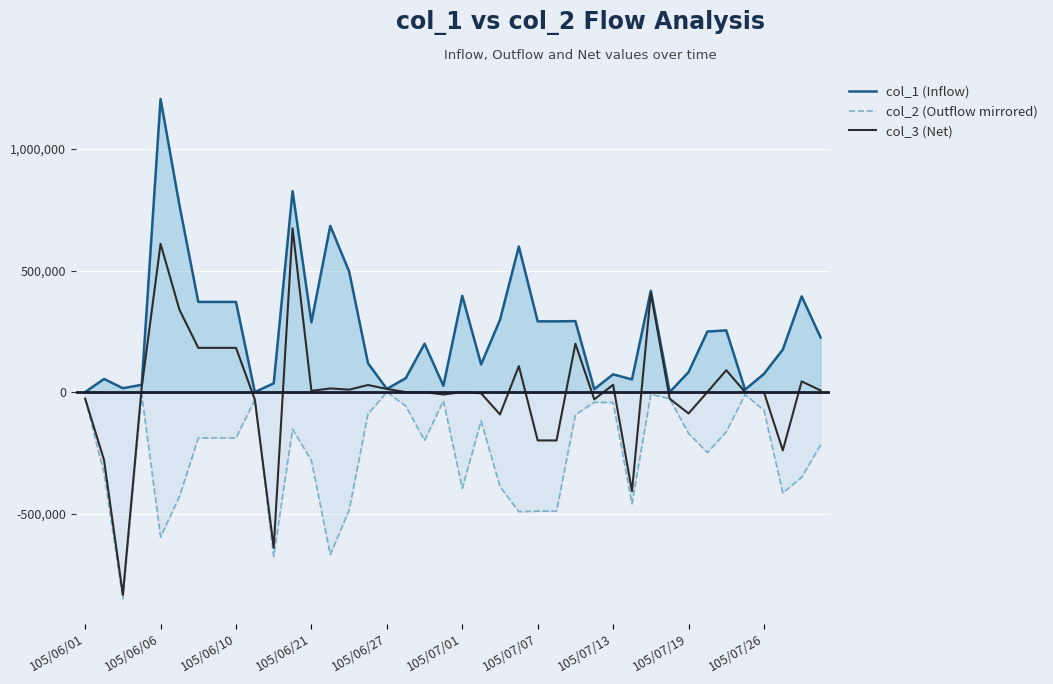

How many lines are shown in the chart?

3